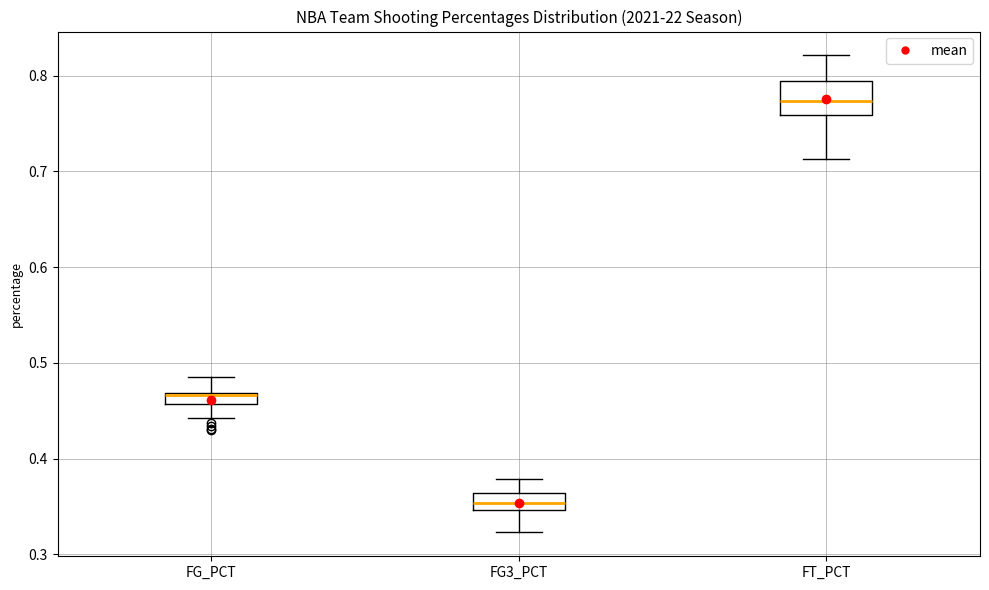

Where is the lower edge of the box for FG_PCT on the y-axis? The values are not printed on the chart, so give them approximately, as read against the axis.

0.46